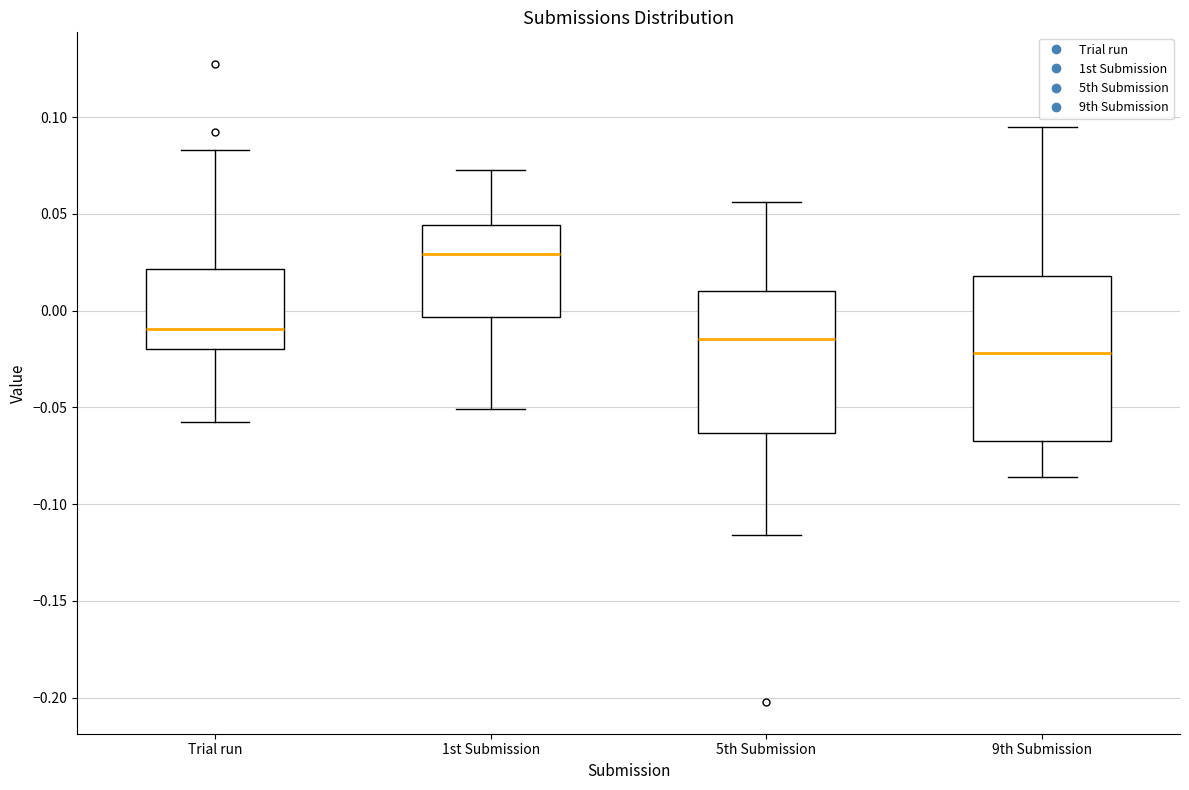

Reading left to right, read every box against the y-axis: the position of its median line, the range the box covers, and the ends of its whiskers. The values are not printed on the chart, so give them approximately, as read against the axis.

Trial run: median -0.010, box -0.020 to 0.020, whiskers -0.055 to 0.085
1st Submission: median 0.030, box -0.005 to 0.045, whiskers -0.050 to 0.075
5th Submission: median -0.015, box -0.065 to 0.010, whiskers -0.115 to 0.055
9th Submission: median -0.020, box -0.065 to 0.020, whiskers -0.085 to 0.095